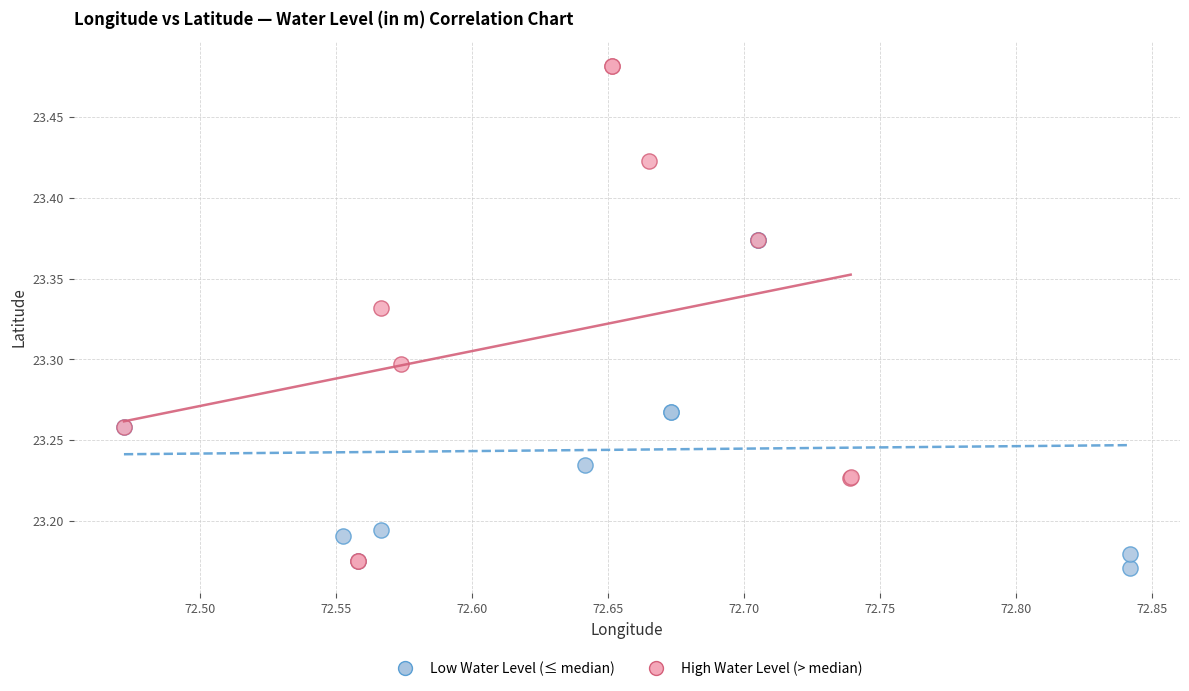

Which series contains the highest Y value?

High Water Level (> median)